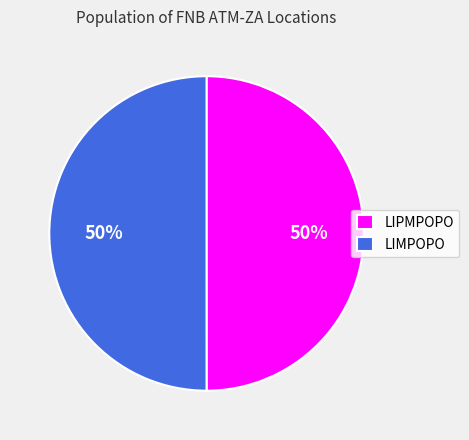

Combined, do LIMPOPO and LIPMPOPO account for over 50%?

Yes